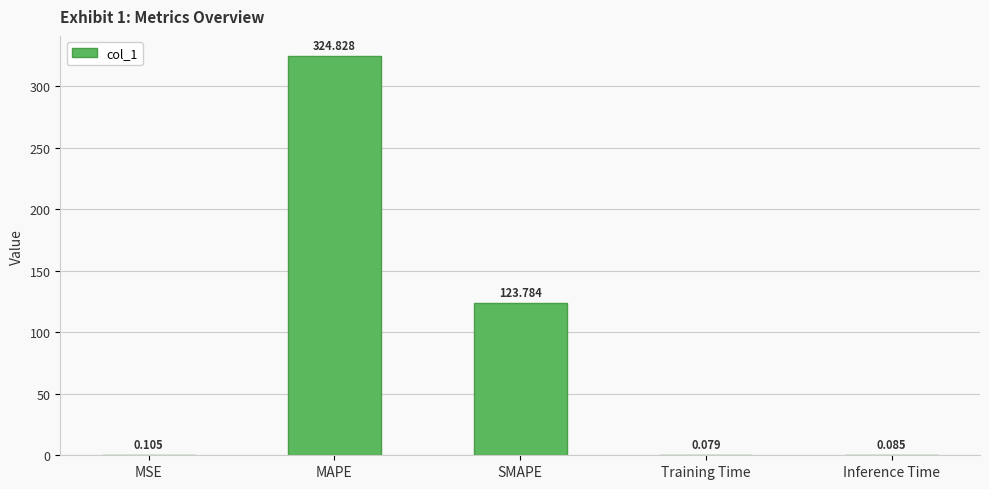

Where is the data nearest to the value 162?

SMAPE